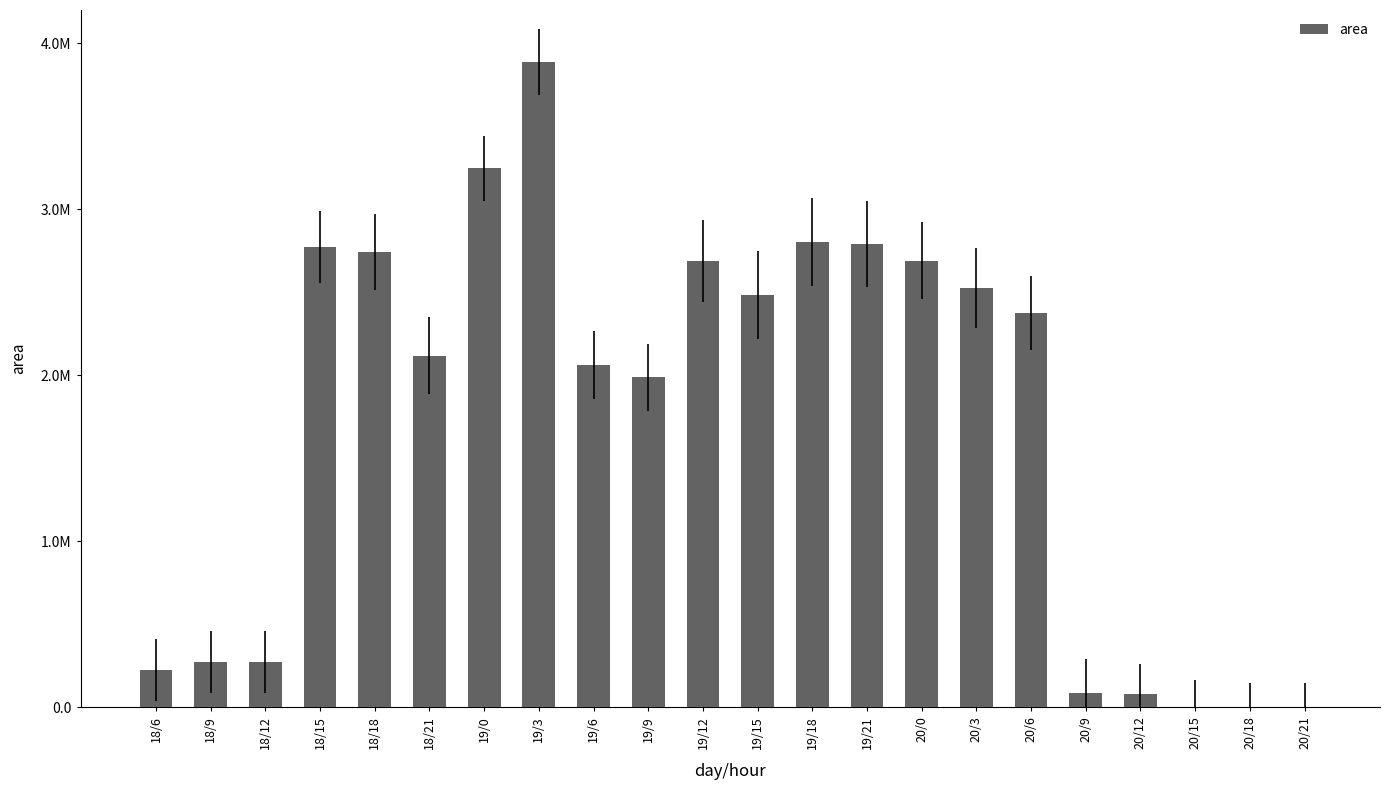

At which label is the value closest to 1943437?

19/9